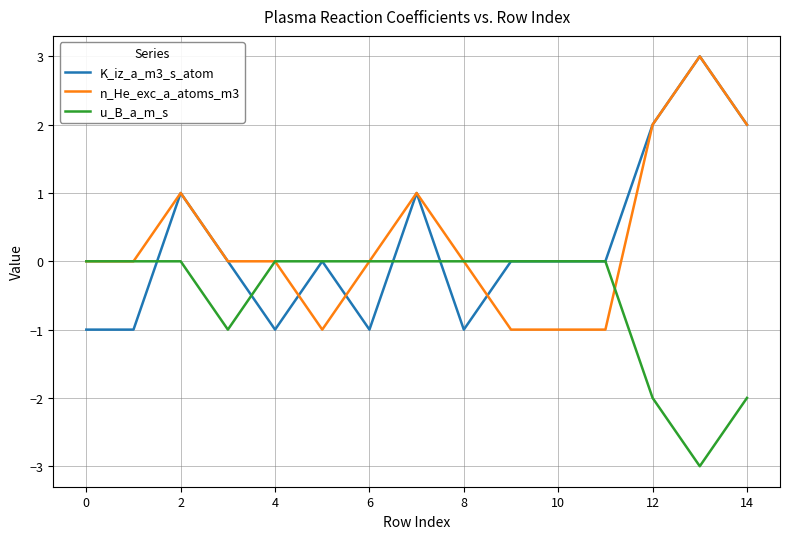

What is the greatest value displayed?

3